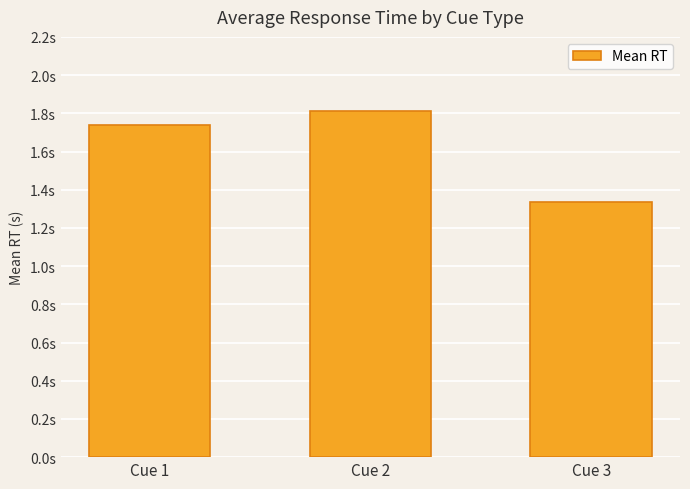

Does the chart contain stacked bars?

No